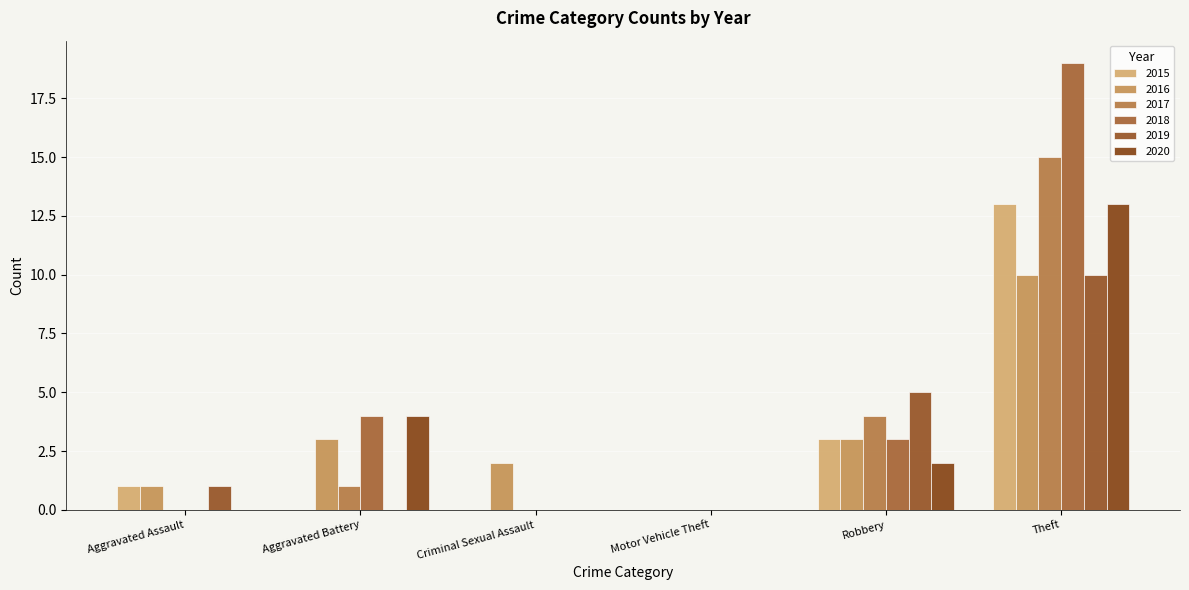

Where is 2016 nearest to the value 5?

Aggravated Battery